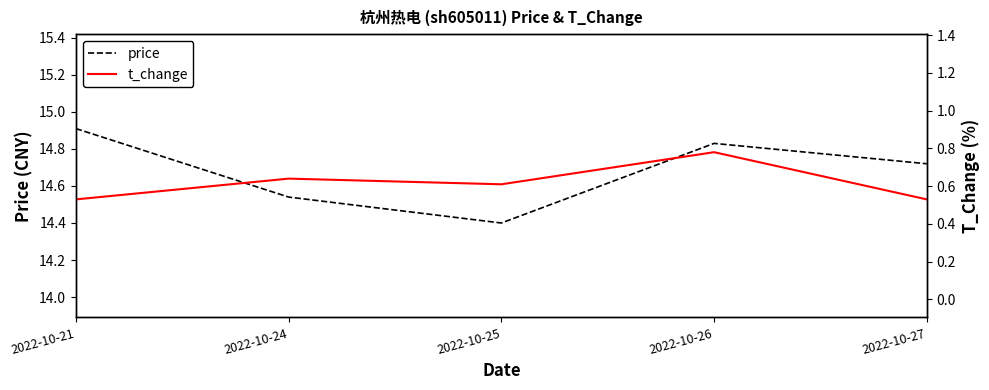

What is the lowest value of the t_change series?

0.5